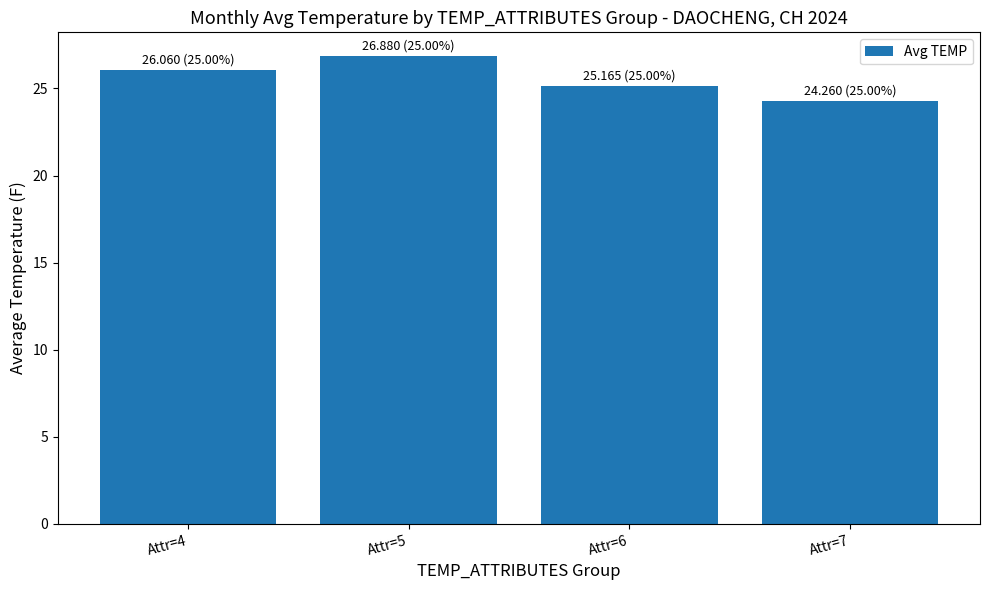

What is the value of the 2nd bar from the left?

26.9